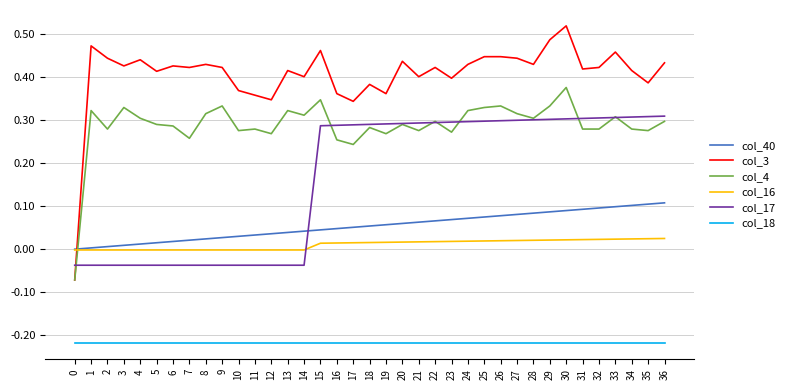

How many intersections are there between col_4 and col_16?

1